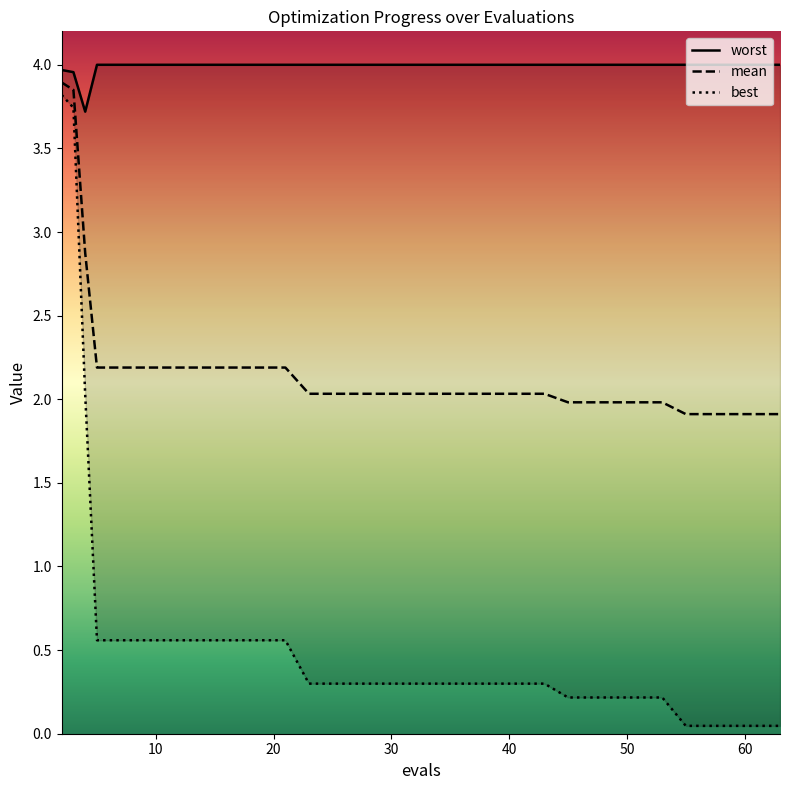

True or false: worst and mean intersect in this chart.

False